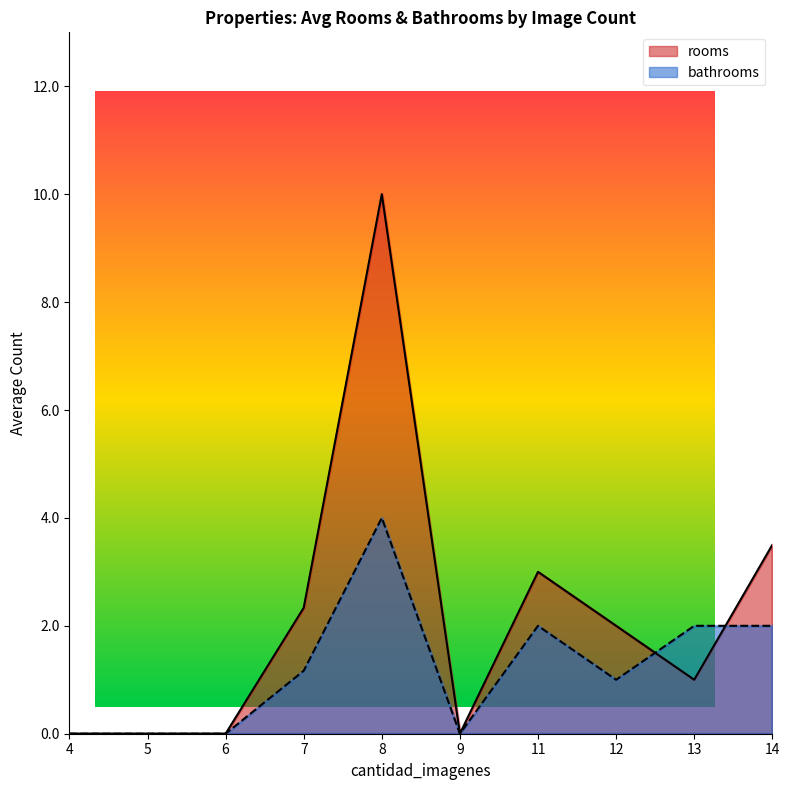

Does the chart have visible grid lines?

No